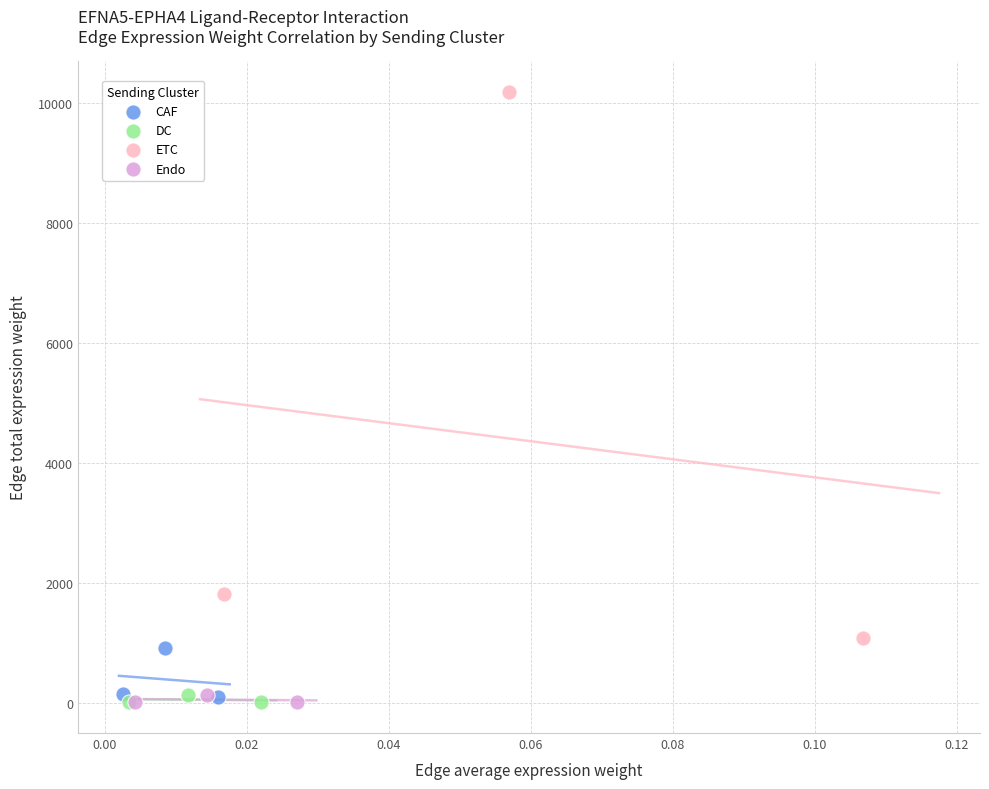

Which series reaches the maximum Y coordinate?

ETC